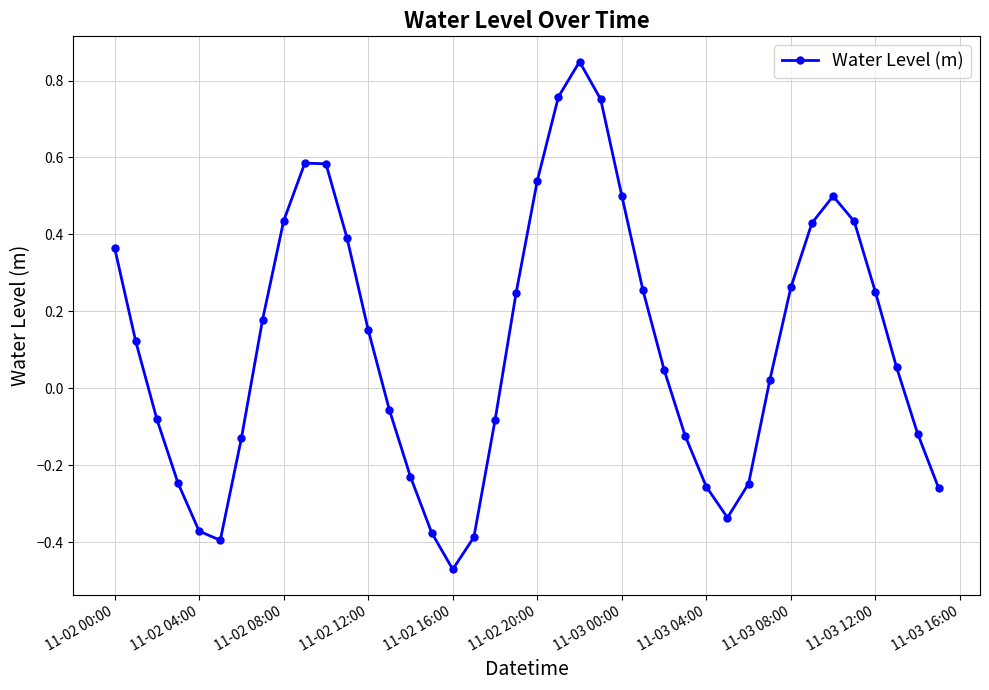

True or false: there are more than 0 points higher than both neighbors.

True